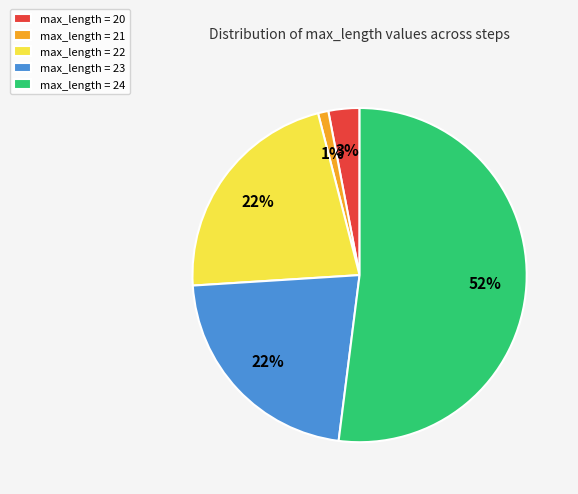

Between max_length = 22 and max_length = 20, which is larger?

max_length = 22